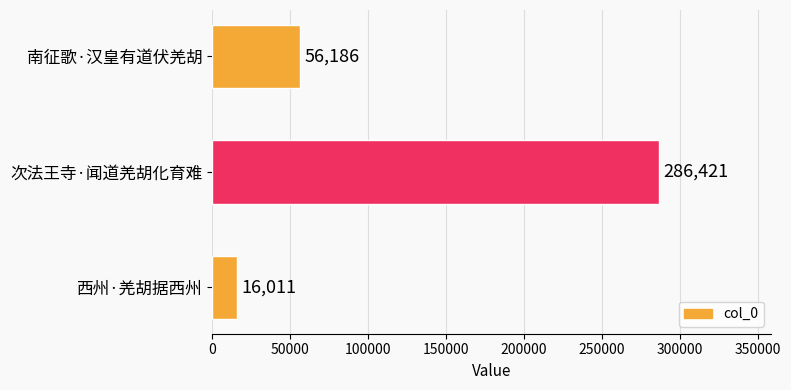

Reading top to bottom, extract all data points from this chart.

南征歌·汉皇有道伏羌胡=56186	次法王寺·闻道羌胡化育难=286421	西州·羌胡据西州=16011